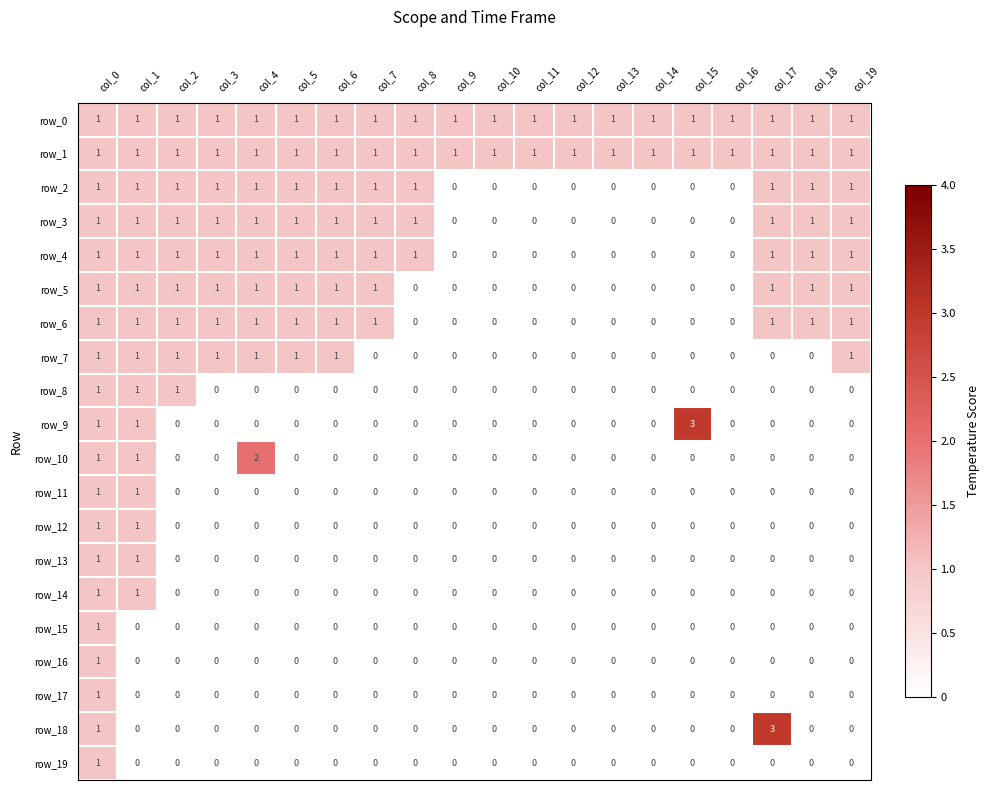

What is the total value across all series at col_1?

15